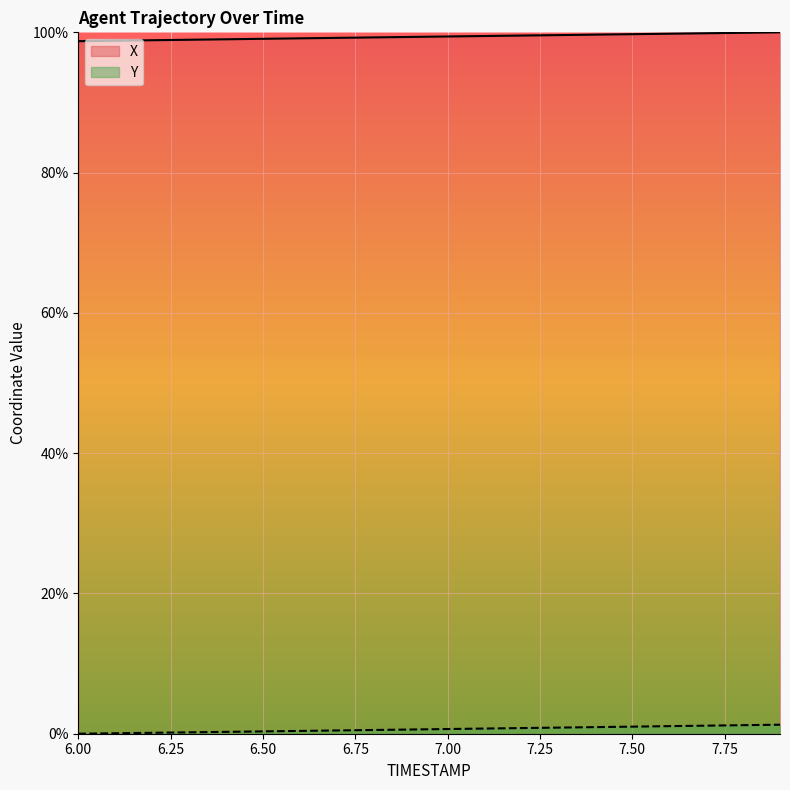

What is the sum of the Y values at 7.7 and 6.7?

1.6